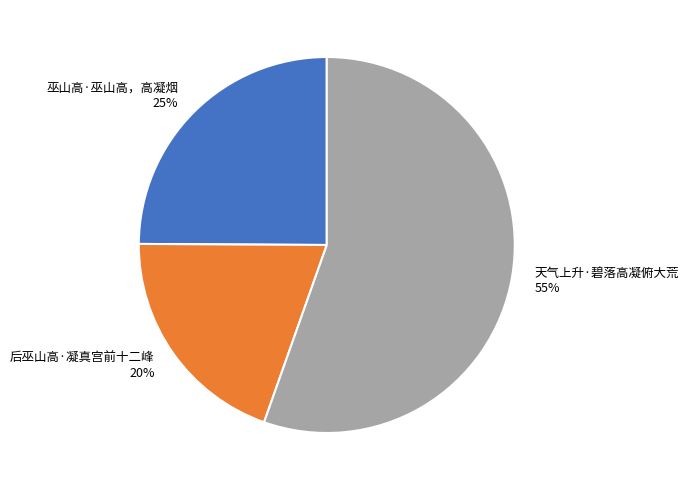

Is there any slice that represents more than half of the pie?

Yes